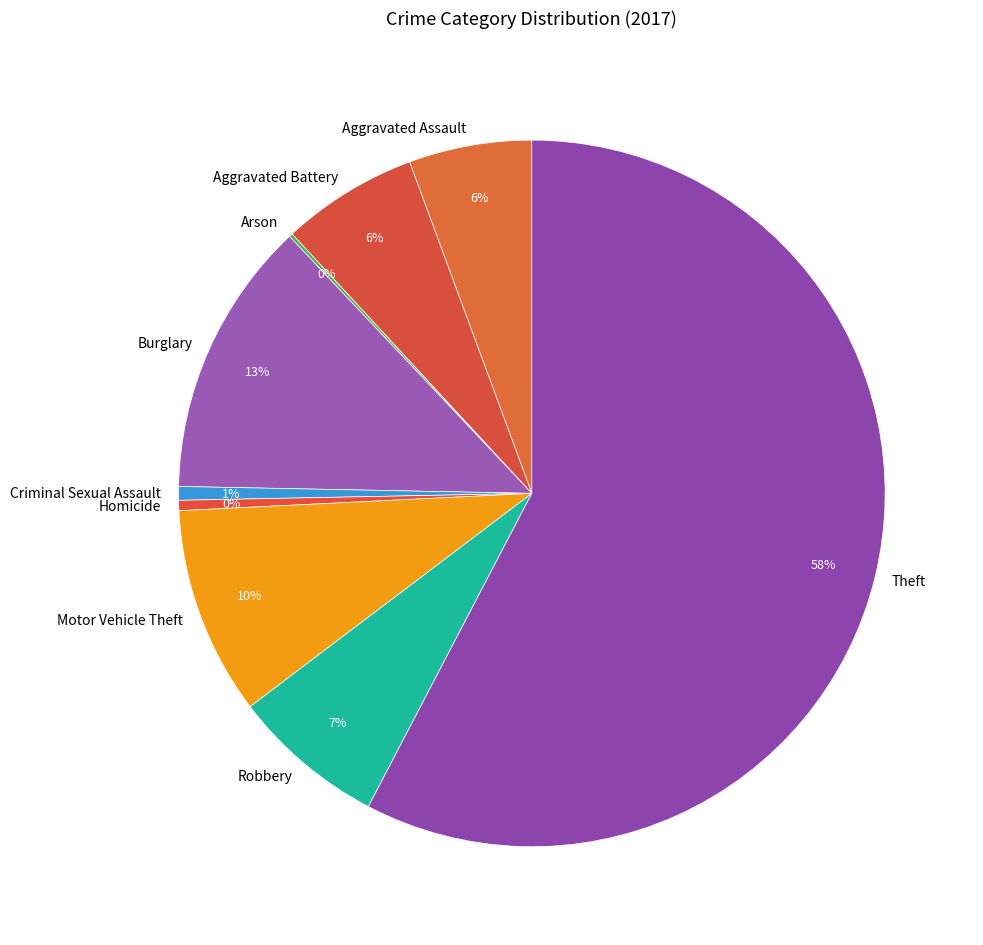

Is it true that Theft is 70% of the pie?

False